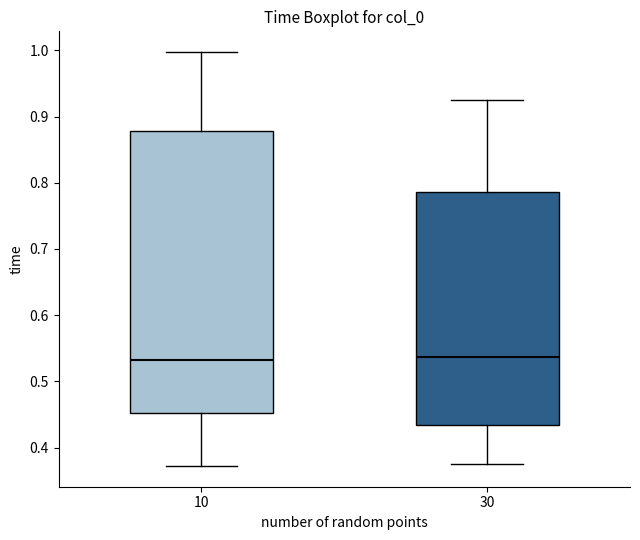

Reading left to right, read every box against the y-axis: the position of its median line, the range the box covers, and the ends of its whiskers. The values are not printed on the chart, so give them approximately, as read against the axis.

10: median 0.53, box 0.45 to 0.88, whiskers 0.37 to 1.00
30: median 0.54, box 0.43 to 0.79, whiskers 0.38 to 0.92